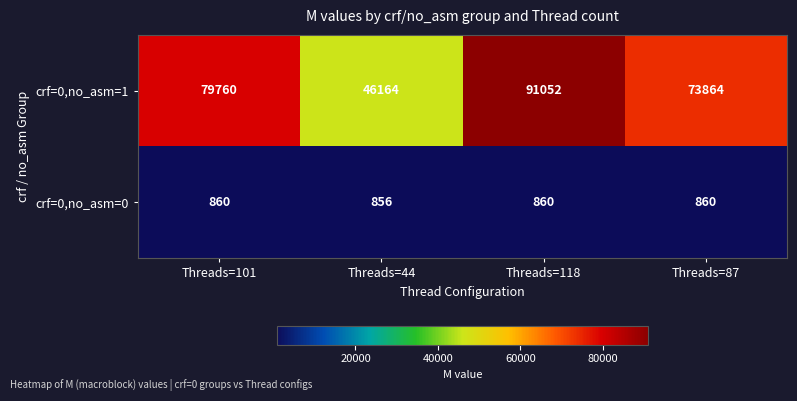

Reading left to right, extract all data points from this chart.

crf=0,no_asm=1: 79760	46164	91052	73864
crf=0,no_asm=0: 860	856	860	860